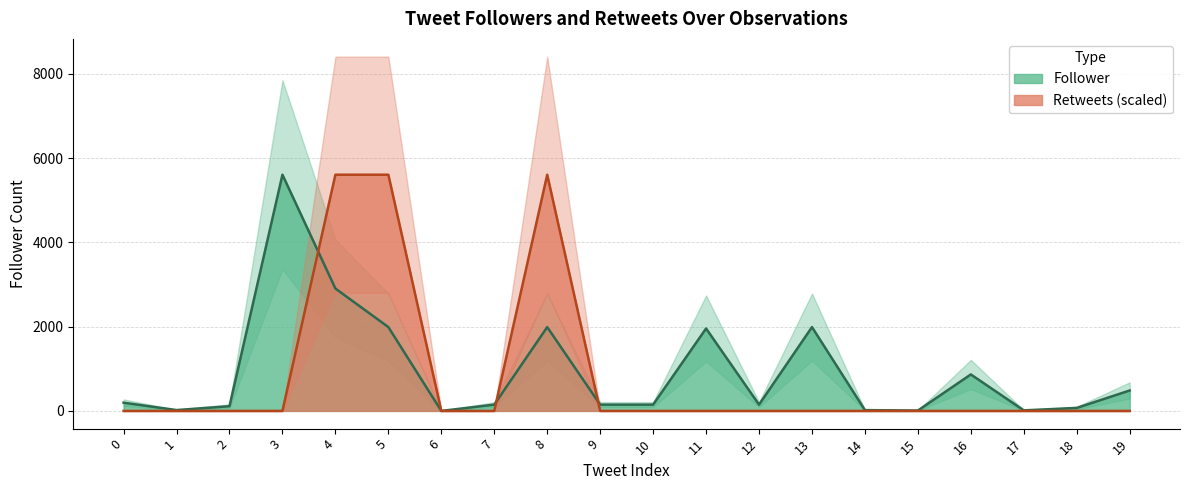

What is the sum of all Follower values?

18827